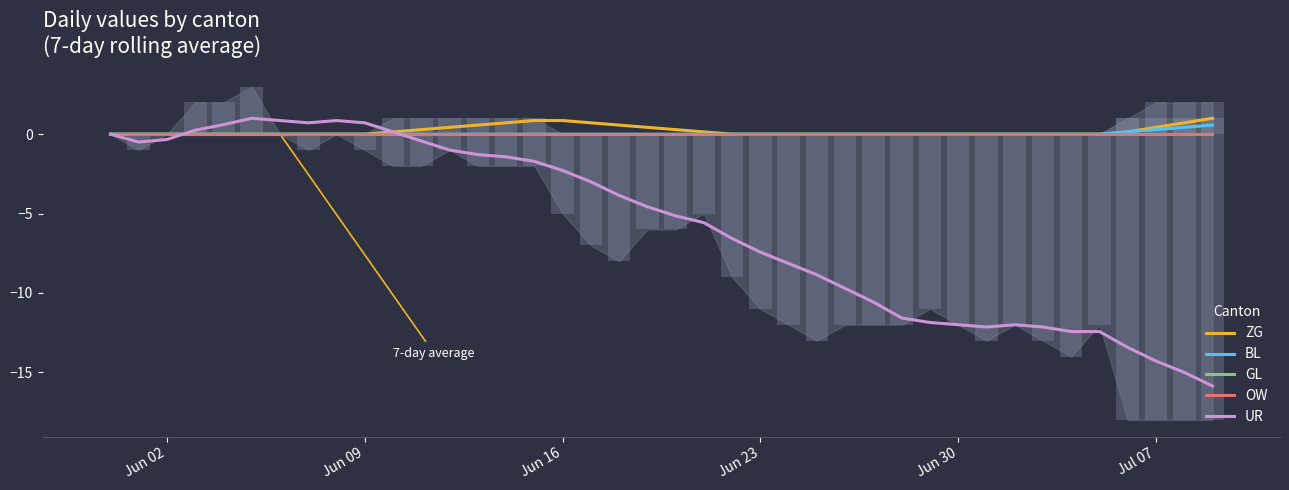

What is the highest value of the BL series?

0.6